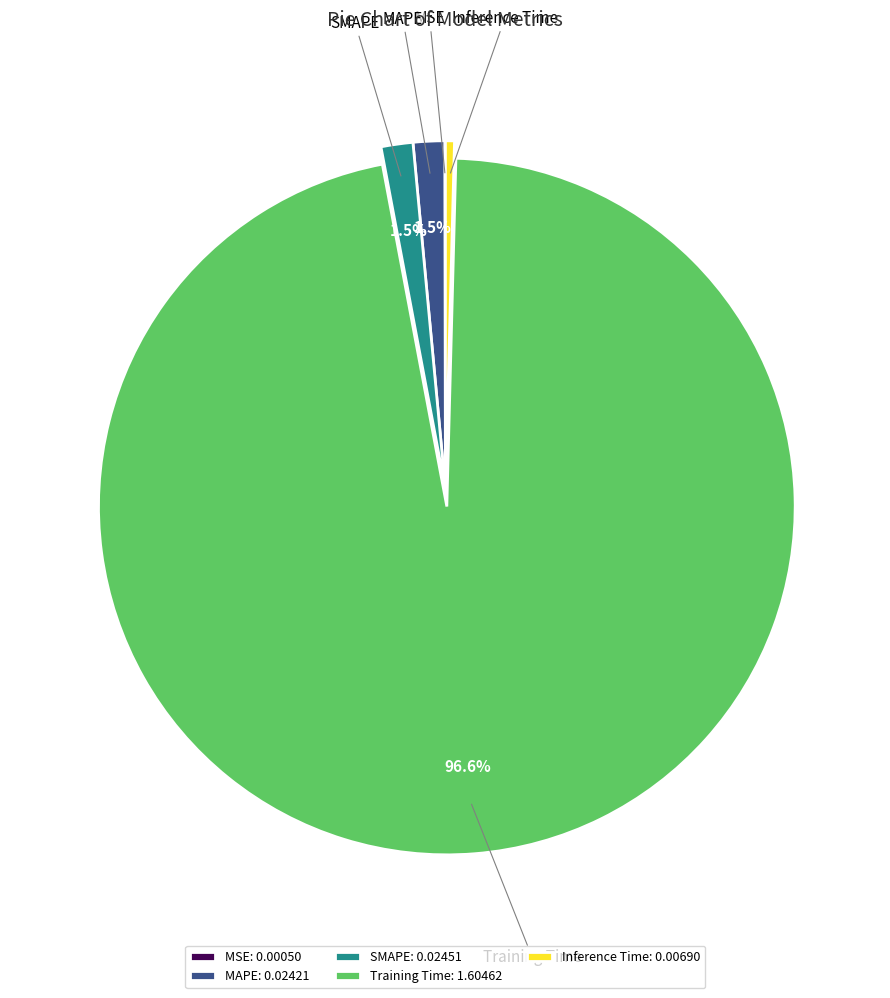

Does any single category account for the majority?

Yes